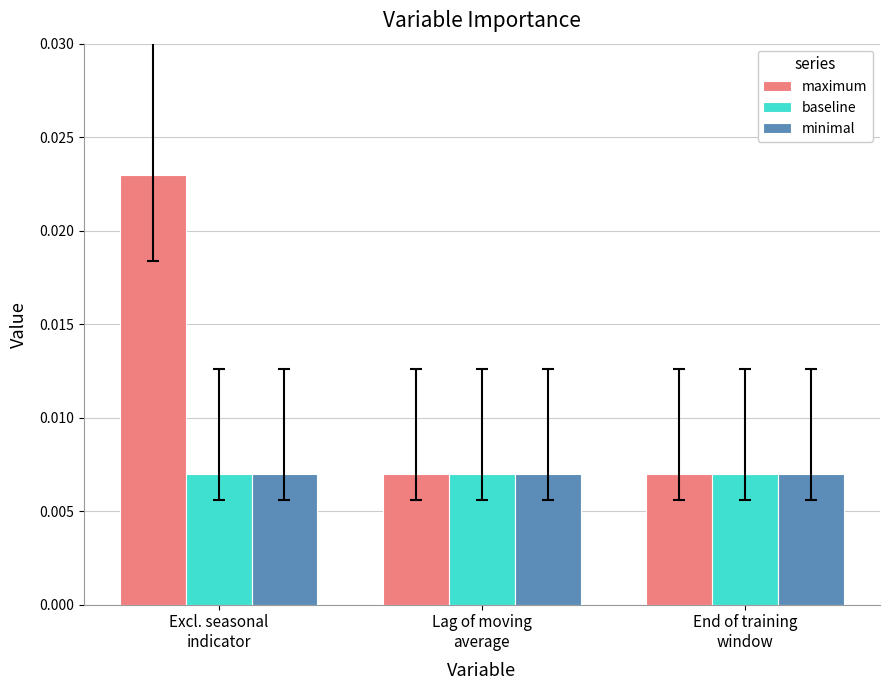

Does the chart contain any negative values?

No